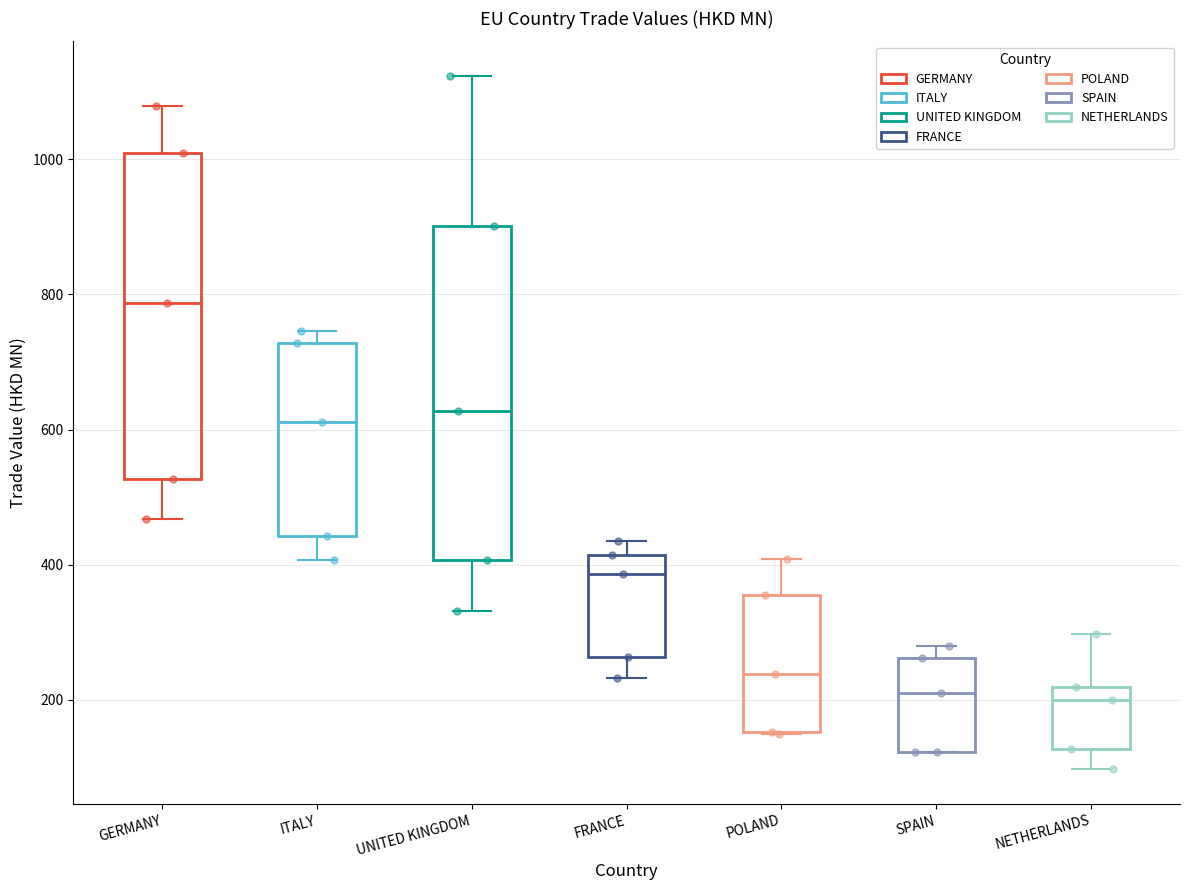

Which box's median line is the highest?

GERMANY